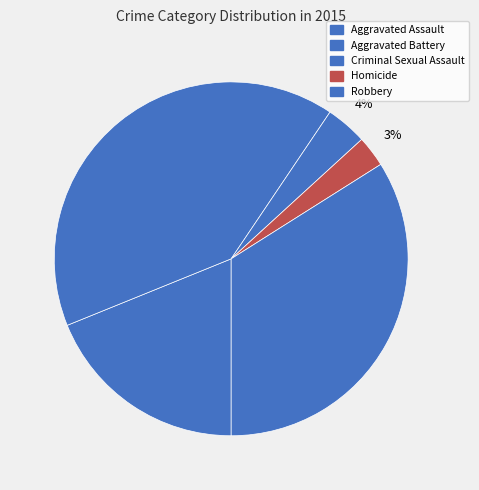

What percentage is the Aggravated Battery slice, to the nearest percent?

41%